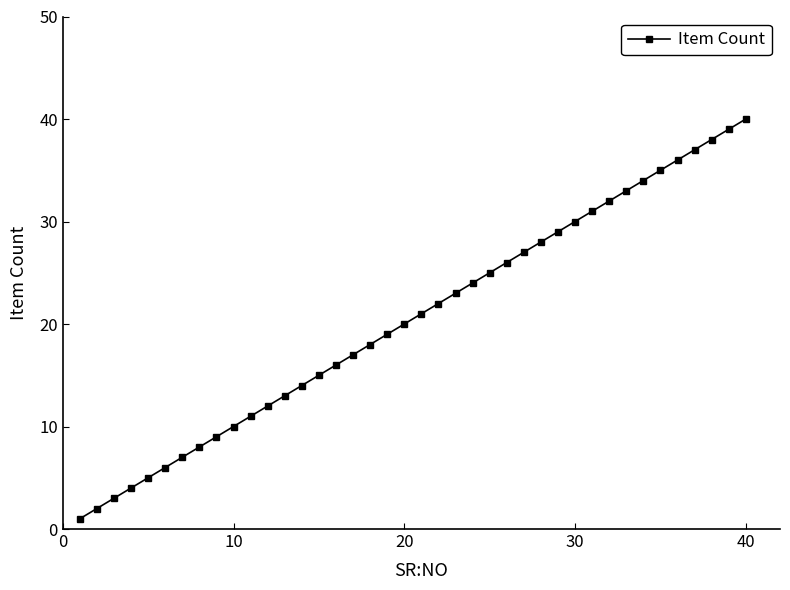

True or false: there are more than 2 points higher than both neighbors.

False